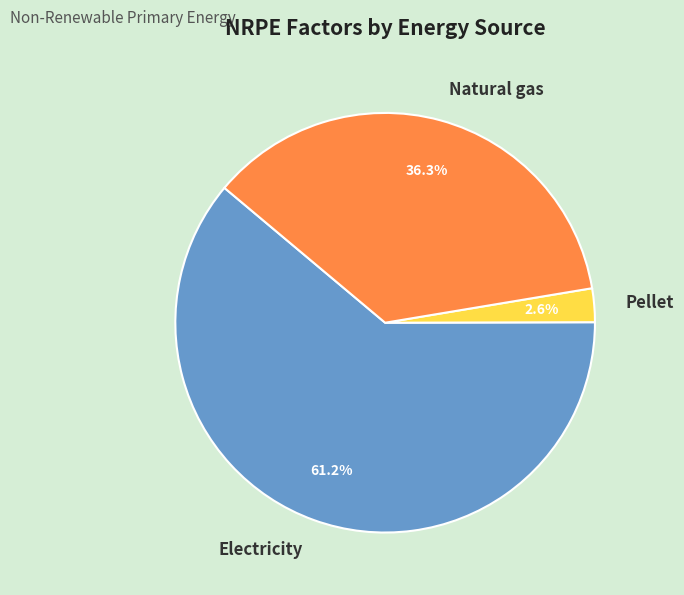

To the nearest percent, what is the combined percentage of Pellet and Natural gas?

39%